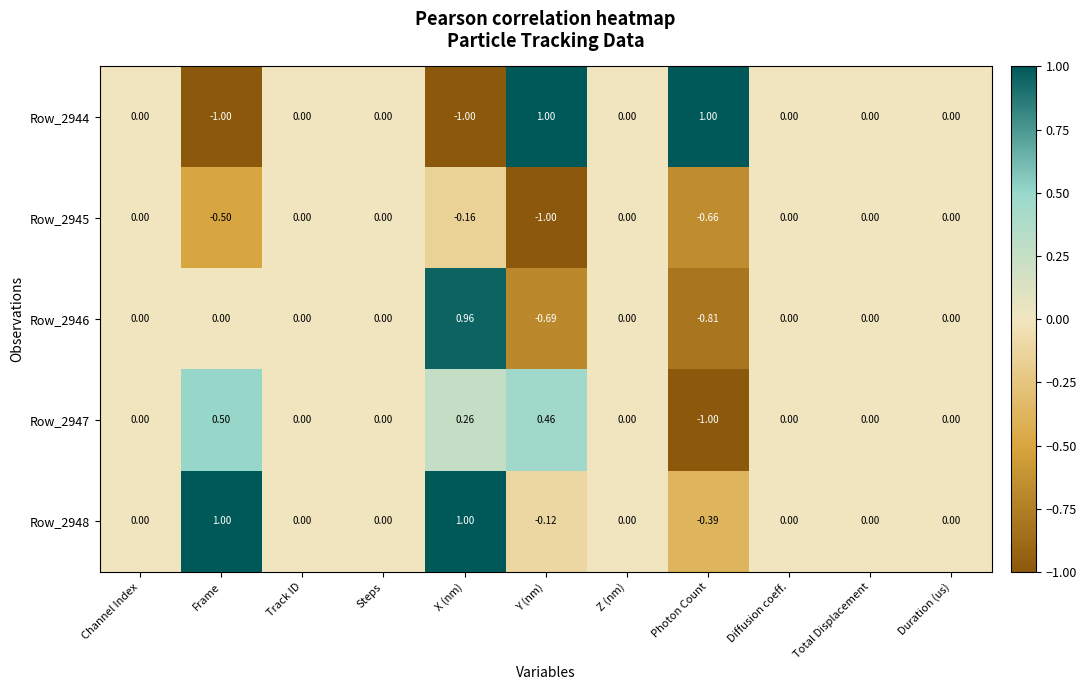

At which category is the sum across all series the highest?

X (nm)